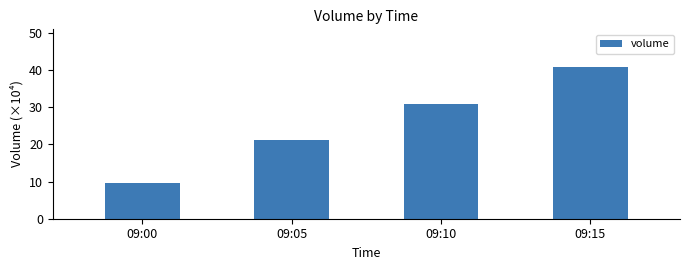

Rank the categories by value from highest to lowest.

09:15, 09:10, 09:05, 09:00